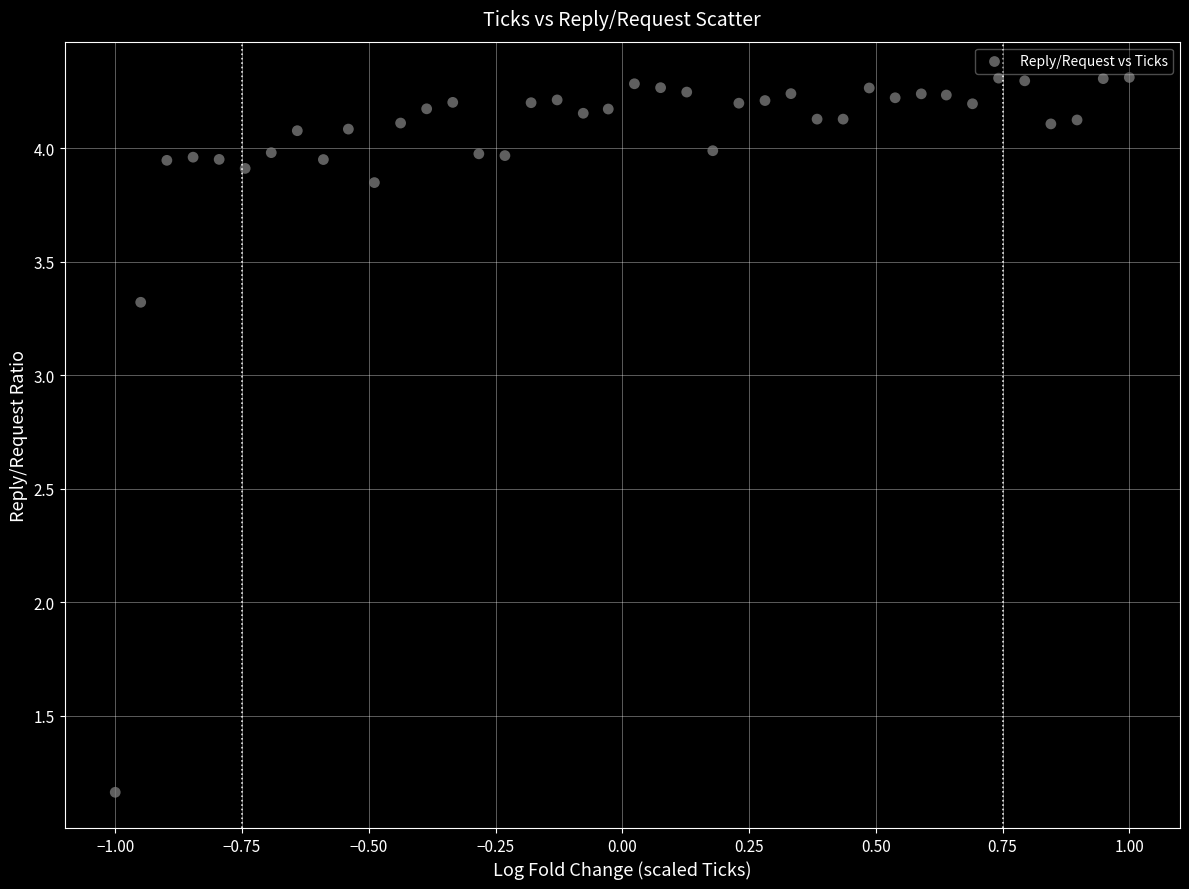

What is the range of Y values (max minus min)?

3.2